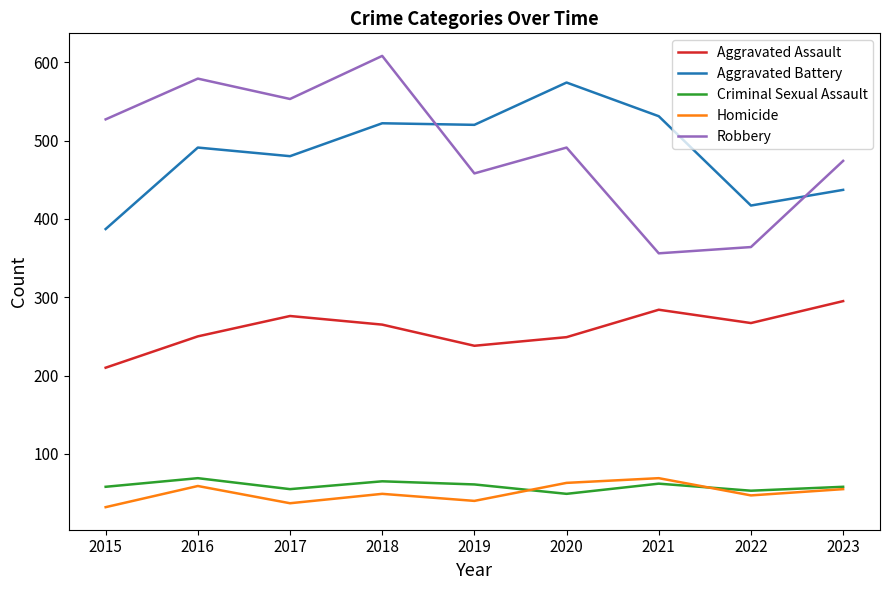

True or false: Criminal Sexual Assault has a value of 79 at 2023.

False